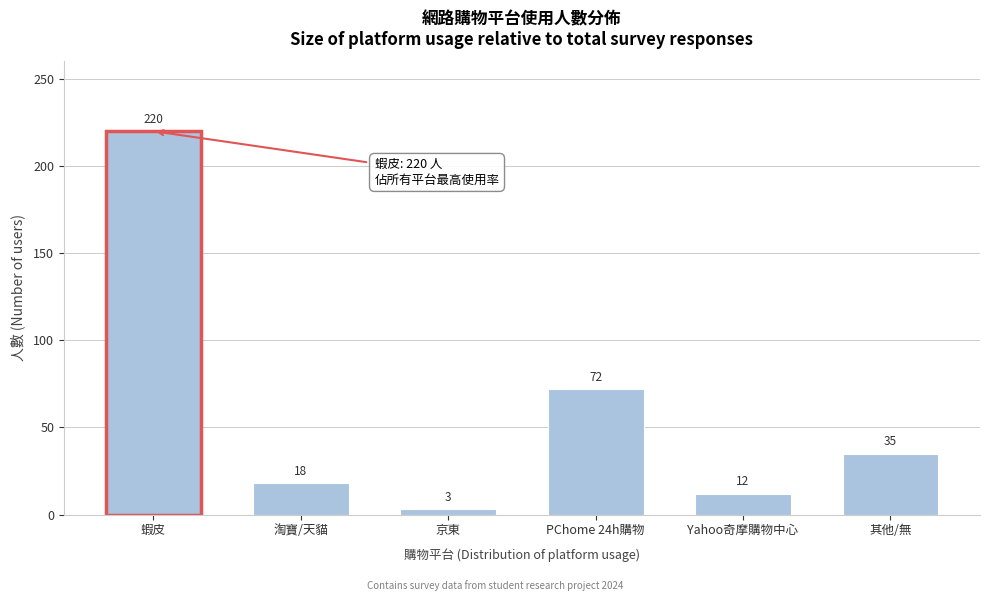

Reading right to left, what are all the values shown in this chart?

35	12	72	3	18	220